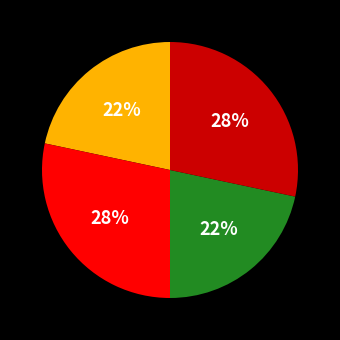

Is there any slice that represents more than half of the pie?

No